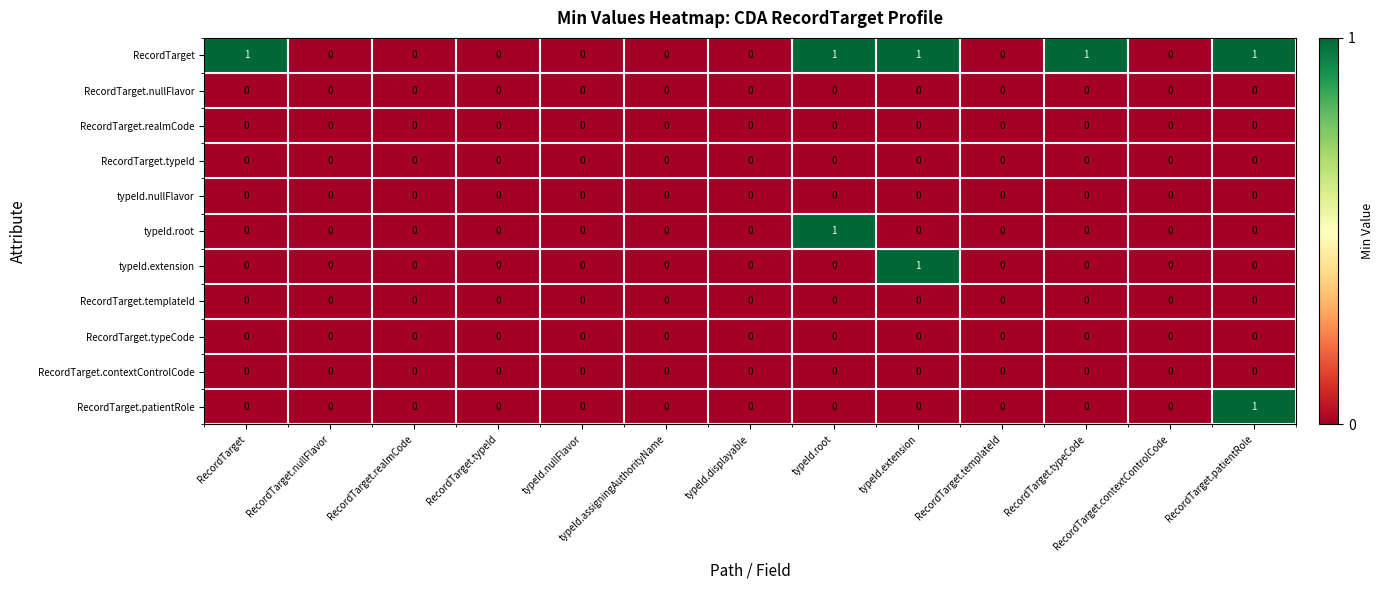

At which label does RecordTarget.patientRole reach its peak?

RecordTarget.patientRole